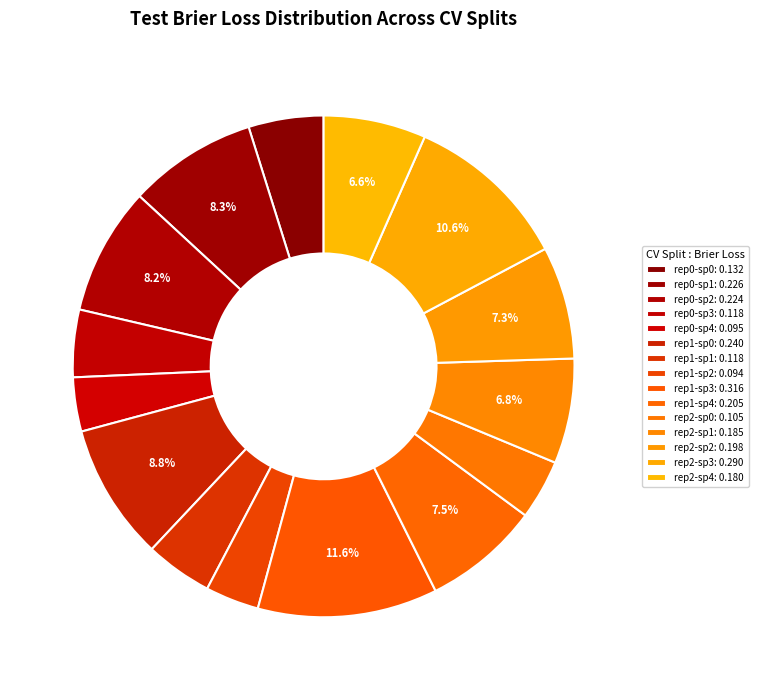

Does any single category account for the majority?

No